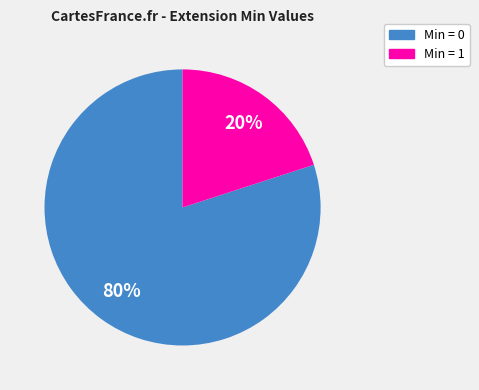

To the nearest percent, what is the difference between the Min = 0 and Min = 1 slice percentages?

60%